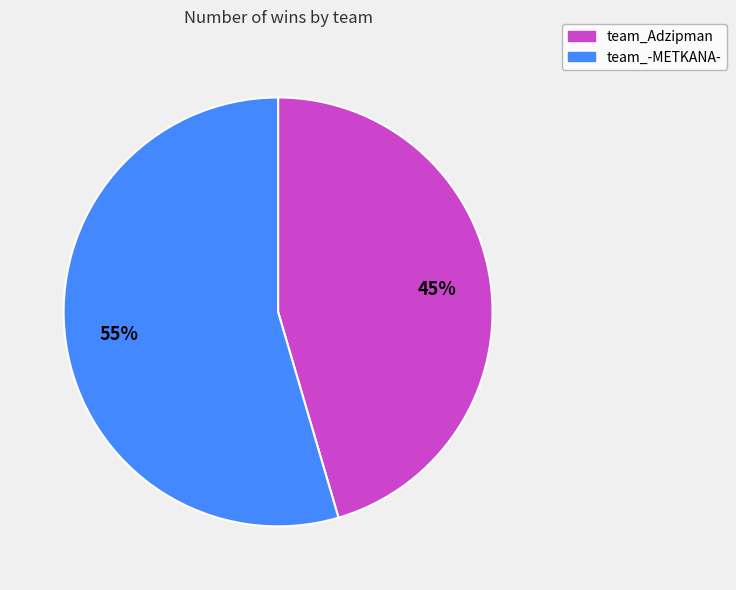

Which slice is the smallest?

team_Adzipman